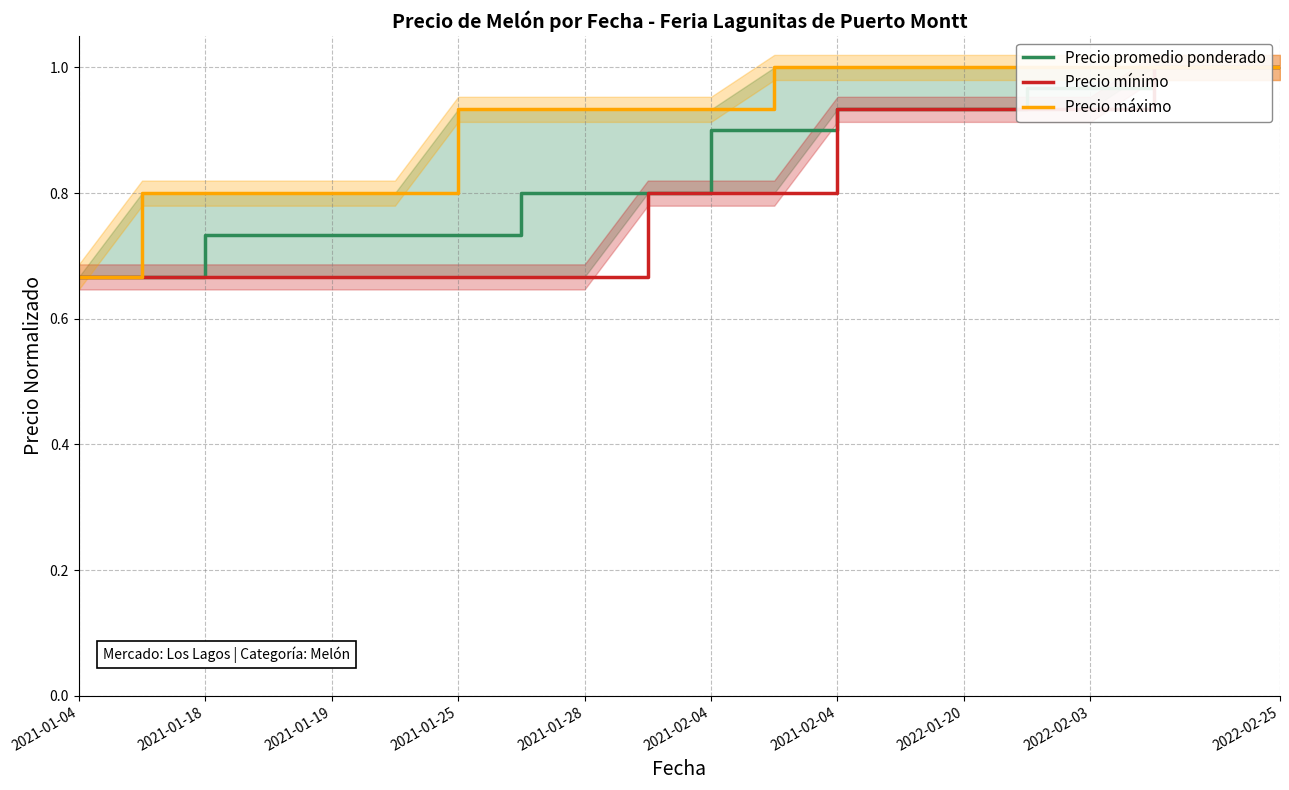

What is the smallest value displayed?

0.7